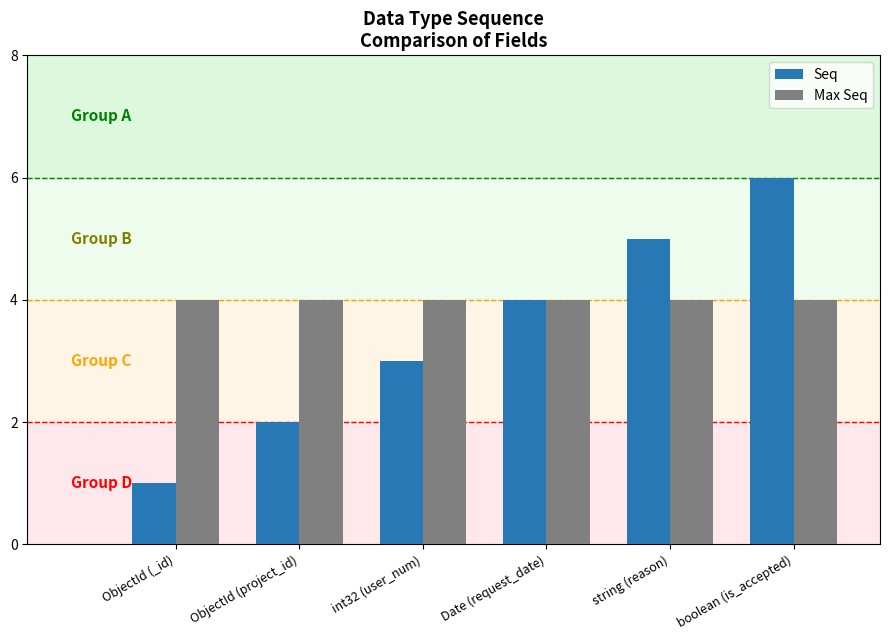

Reading right to left, transcribe all the data shown in this chart.

Seq: 6	5	4	3	2	1
Max Seq: 4	4	4	4	4	4